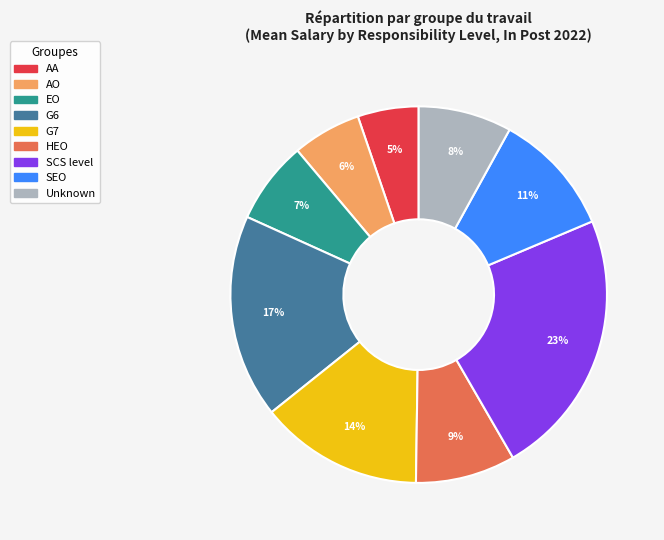

Which category has the smallest portion of the pie?

AA